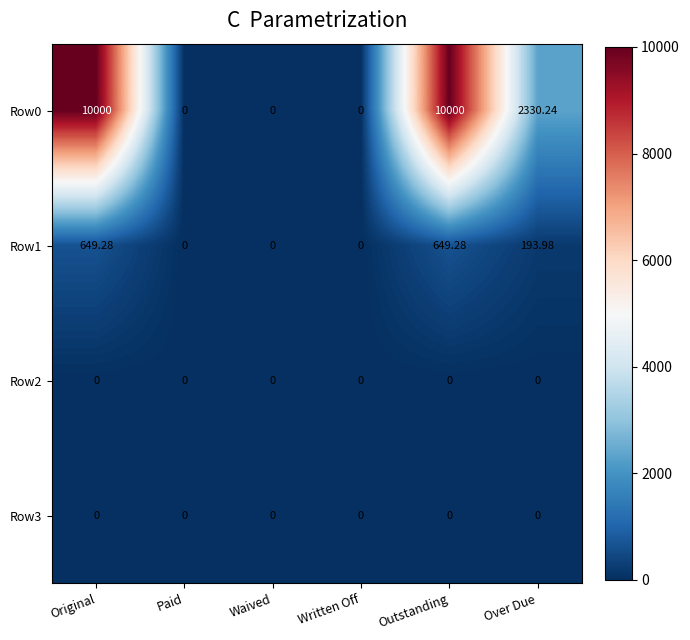

Count the number of data series in this chart.

4